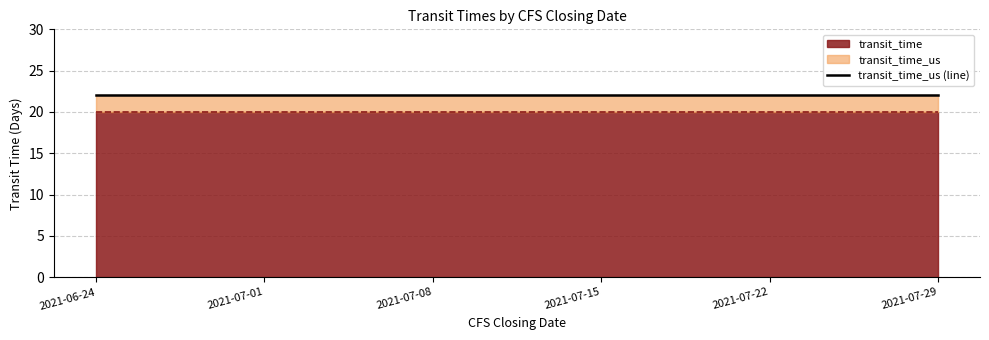

What is the total value across all series at 2021-07-08?

42